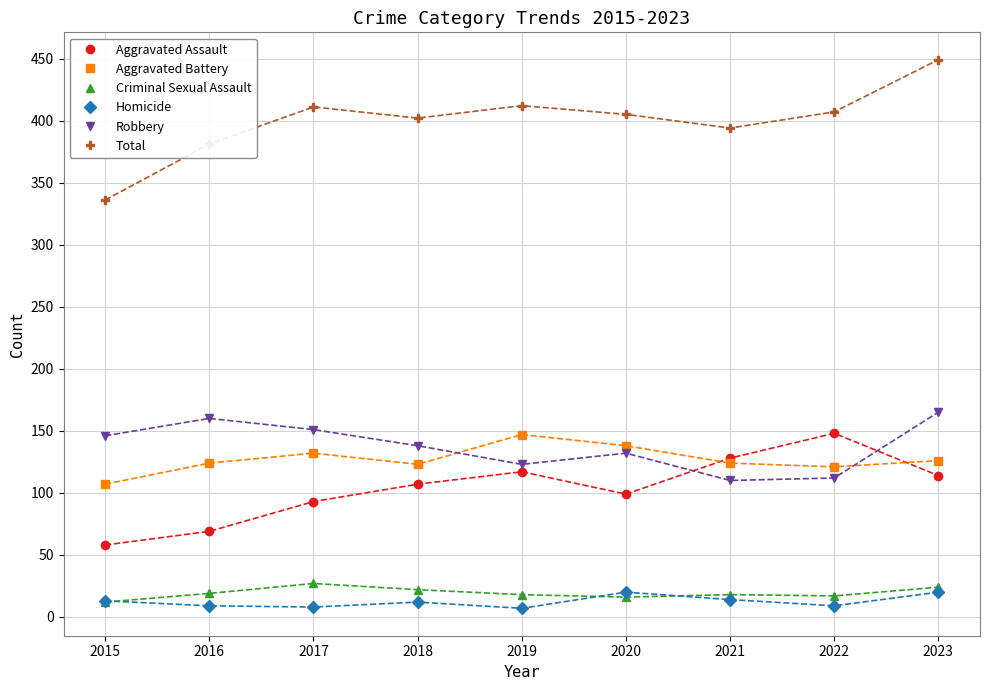

What is the minimum value shown in the chart?

7